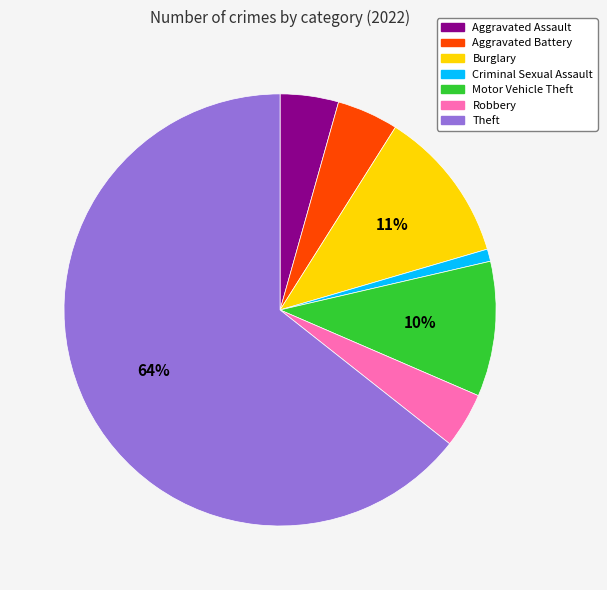

To the nearest percent, what is the combined percentage of Robbery and Motor Vehicle Theft?

14%